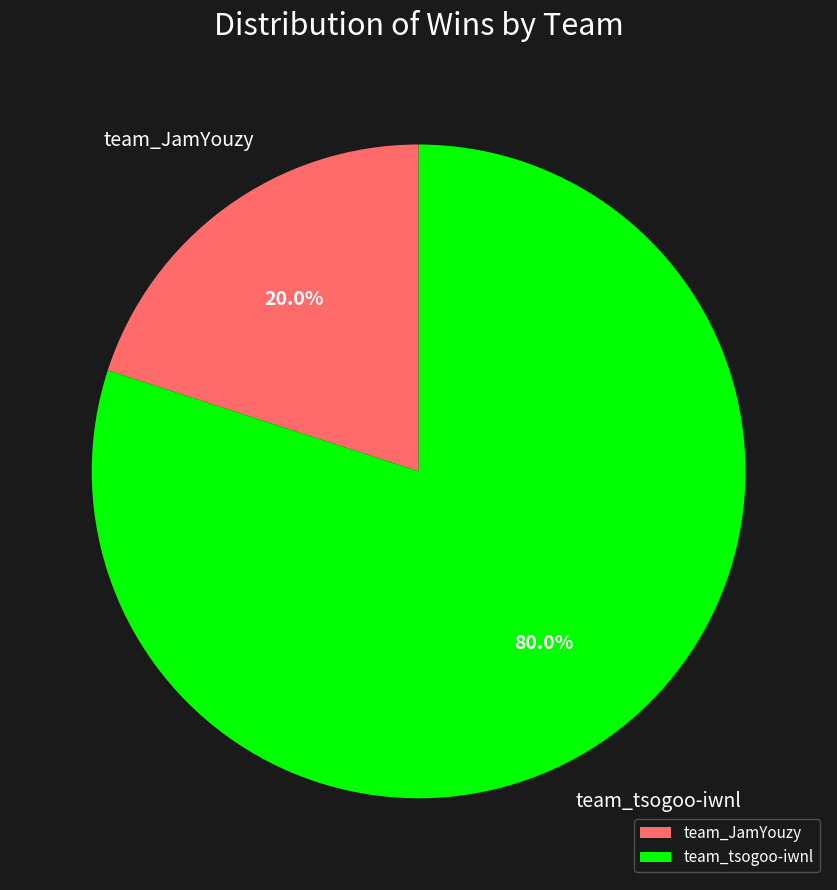

Does team_JamYouzy account for over 50% of the chart?

No